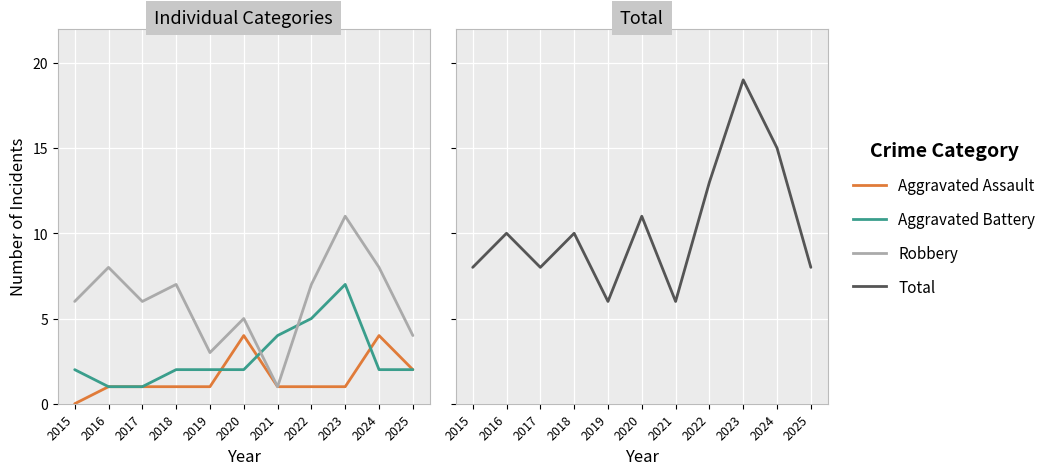

How many Aggravated Battery values are between 2 and 4?

7